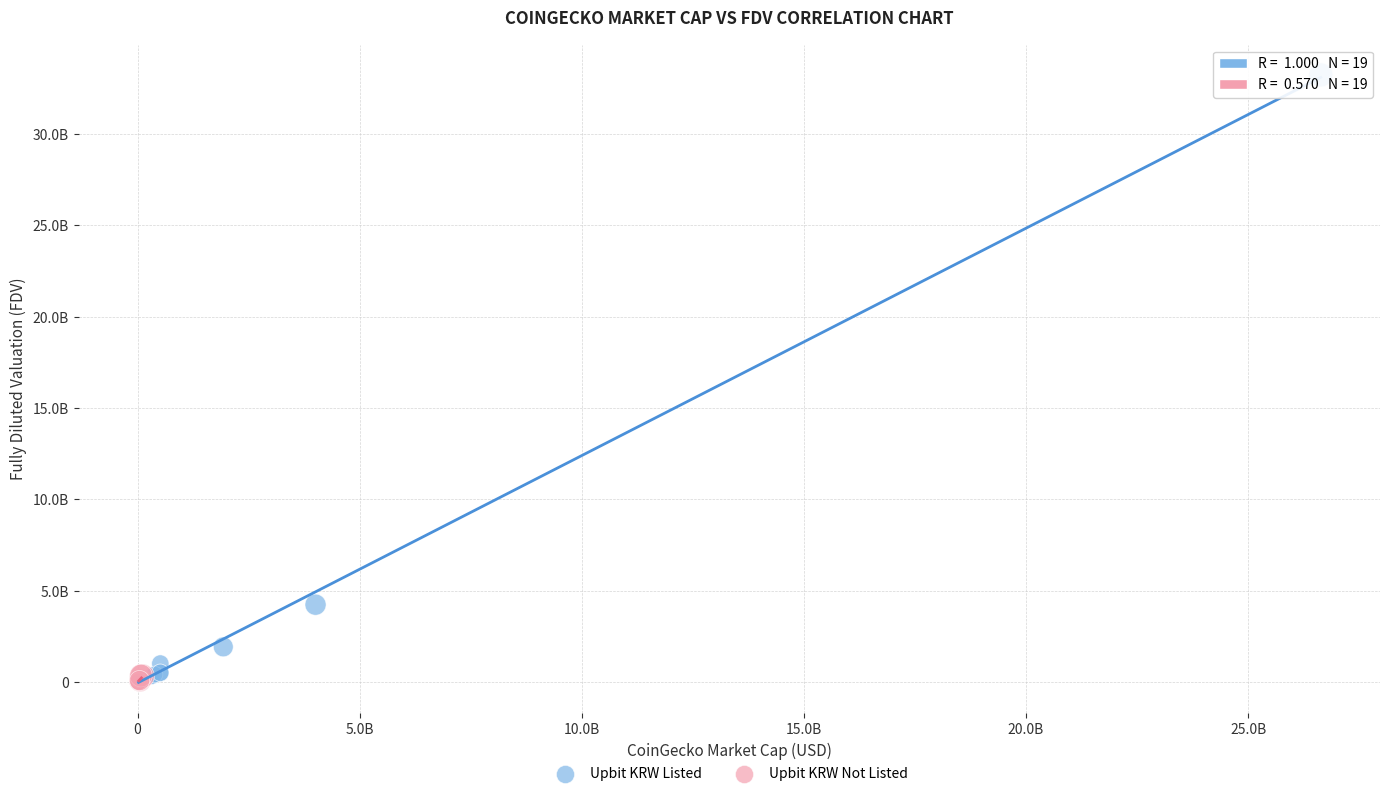

Which series reaches the maximum Y coordinate?

Upbit KRW Listed